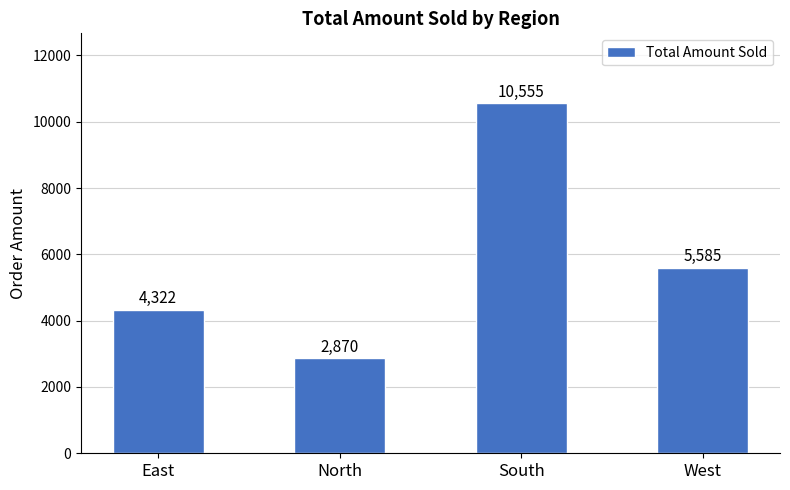

Which label corresponds to the smallest value in the chart?

North